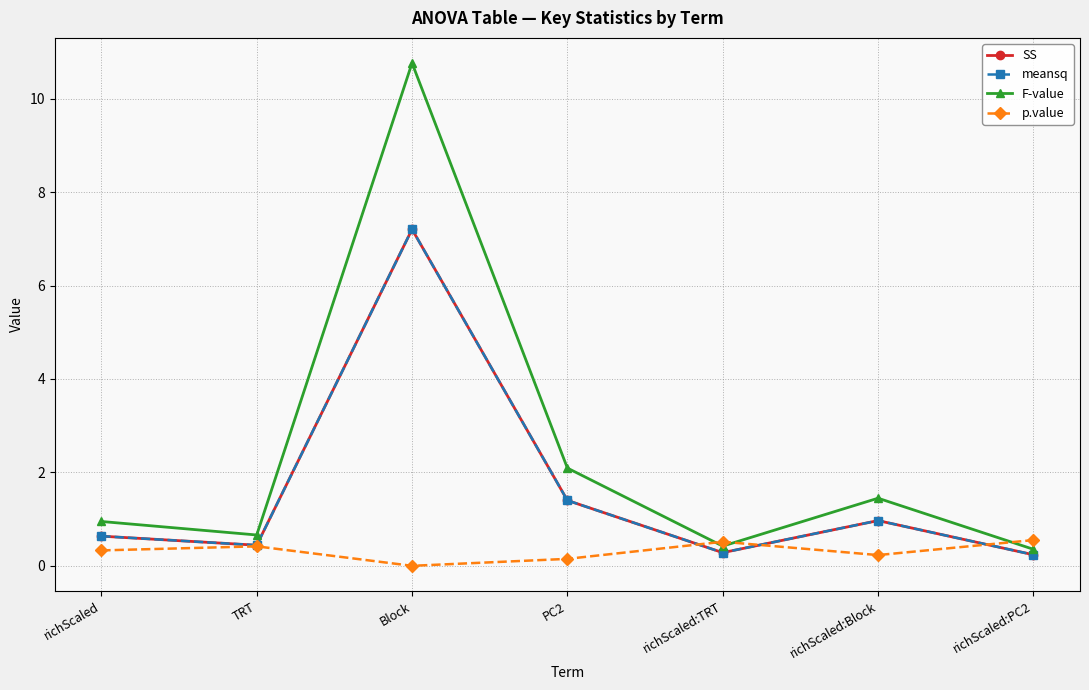

Is this an area chart (filled region under the line)?

No